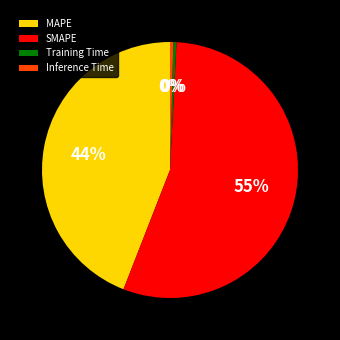

Is the sum of SMAPE and Training Time greater than half?

Yes